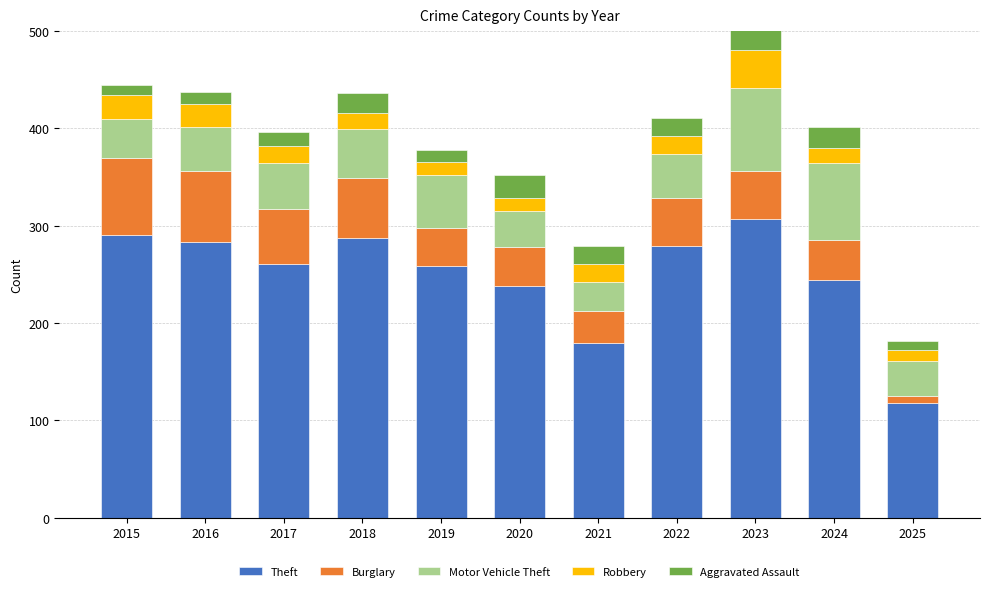

What is the average value of the Motor Vehicle Theft series?

50